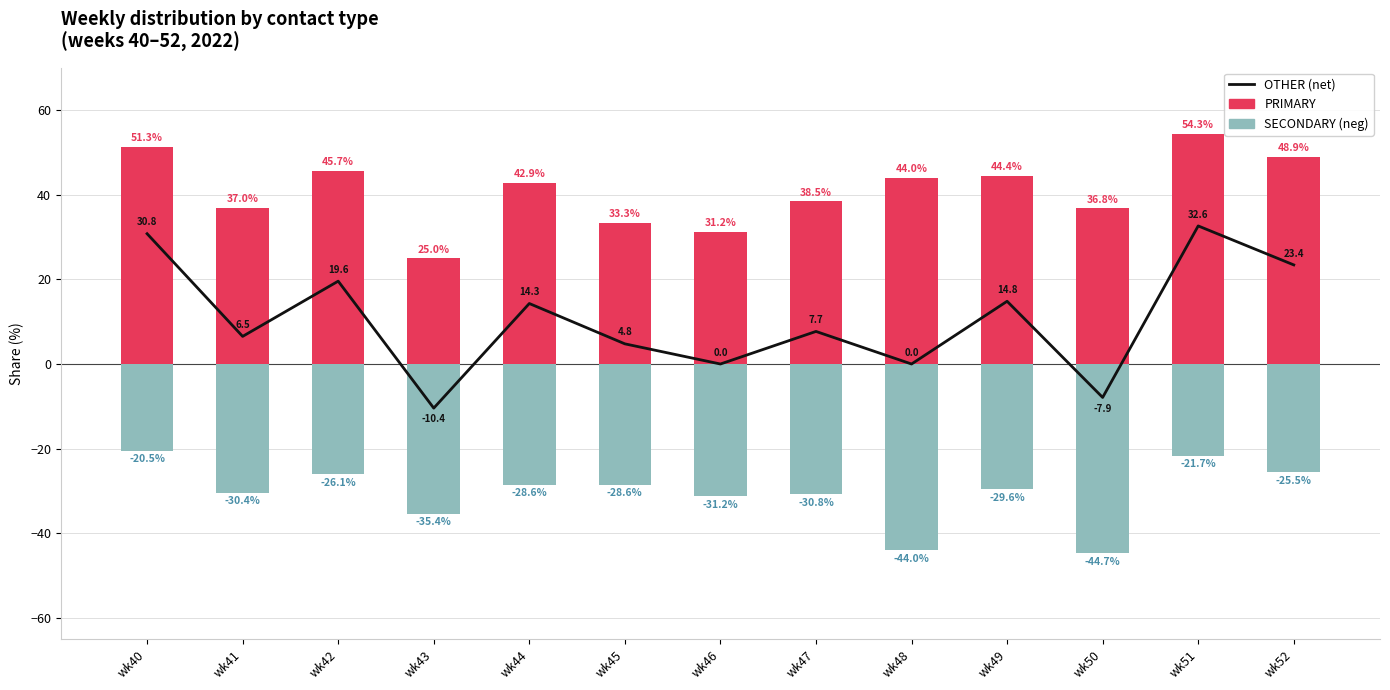

Reading left to right, extract all data points from this chart.

OTHER (net): 30.8	6.5	19.6	-10.4	14.3	4.8	0.0	7.7	0.0	14.8	-7.9	32.6	23.4
PRIMARY: 51.3	37.0	45.7	25.0	42.9	33.3	31.2	38.5	44.0	44.4	36.8	54.3	48.9
SECONDARY: -20.5	-30.4	-26.1	-35.4	-28.6	-28.6	-31.2	-30.8	-44.0	-29.6	-44.7	-21.7	-25.5